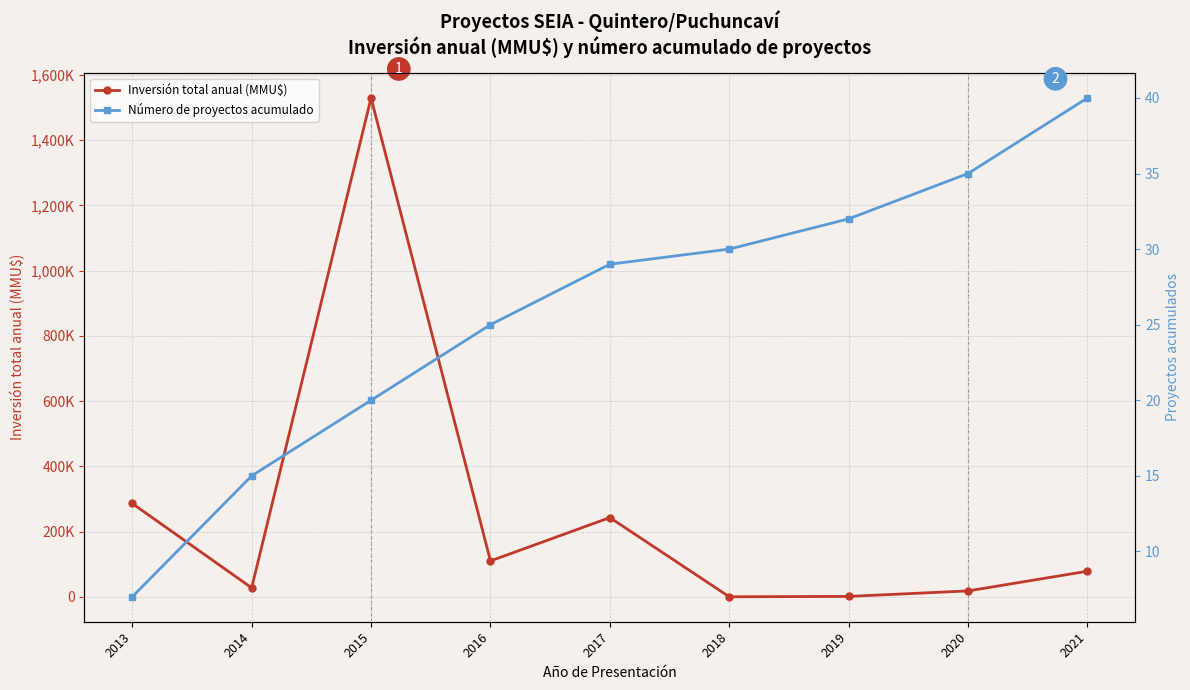

Reading left to right, transcribe all the data shown in this chart.

Inversión total anual (MMU$): 286226	27552	1529500	110120	242937	157	1340	18157	78540
Número de proyectos acumulado: 7	15	20	25	29	30	32	35	40